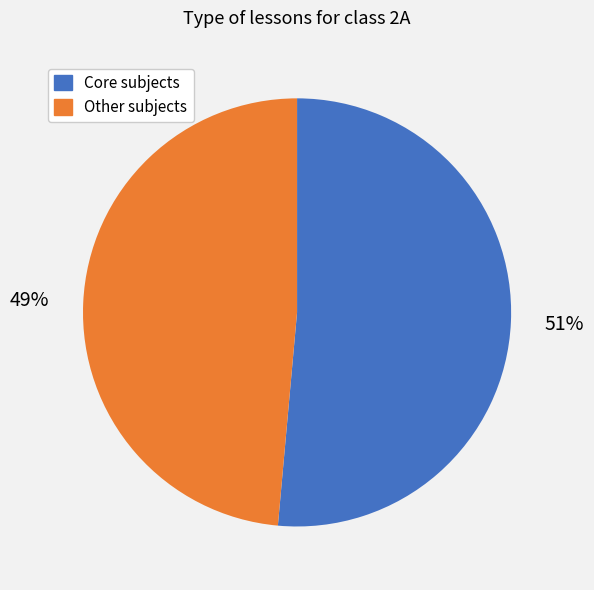

Does any single category account for the majority?

Yes